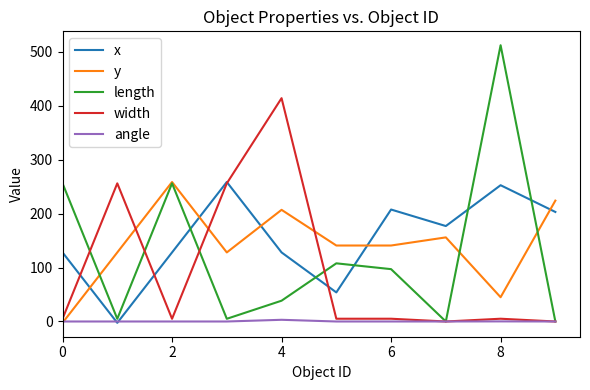

What is the difference between the maximum and minimum values in the y series?

261.0